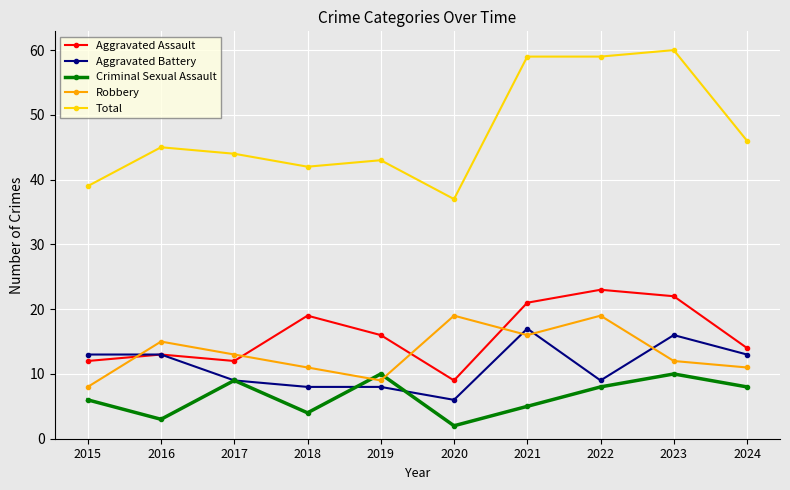

Reading left to right, list all the values displayed in this chart.

Aggravated Assault: 2015=12	2016=13	2017=12	2018=19	2019=16	2020=9	2021=21	2022=23	2023=22	2024=14
Aggravated Battery: 2015=13	2016=13	2017=9	2018=8	2019=8	2020=6	2021=17	2022=9	2023=16	2024=13
Criminal Sexual Assault: 2015=6	2016=3	2017=9	2018=4	2019=10	2020=2	2021=5	2022=8	2023=10	2024=8
Robbery: 2015=8	2016=15	2017=13	2018=11	2019=9	2020=19	2021=16	2022=19	2023=12	2024=11
Total: 2015=39	2016=45	2017=44	2018=42	2019=43	2020=37	2021=59	2022=59	2023=60	2024=46